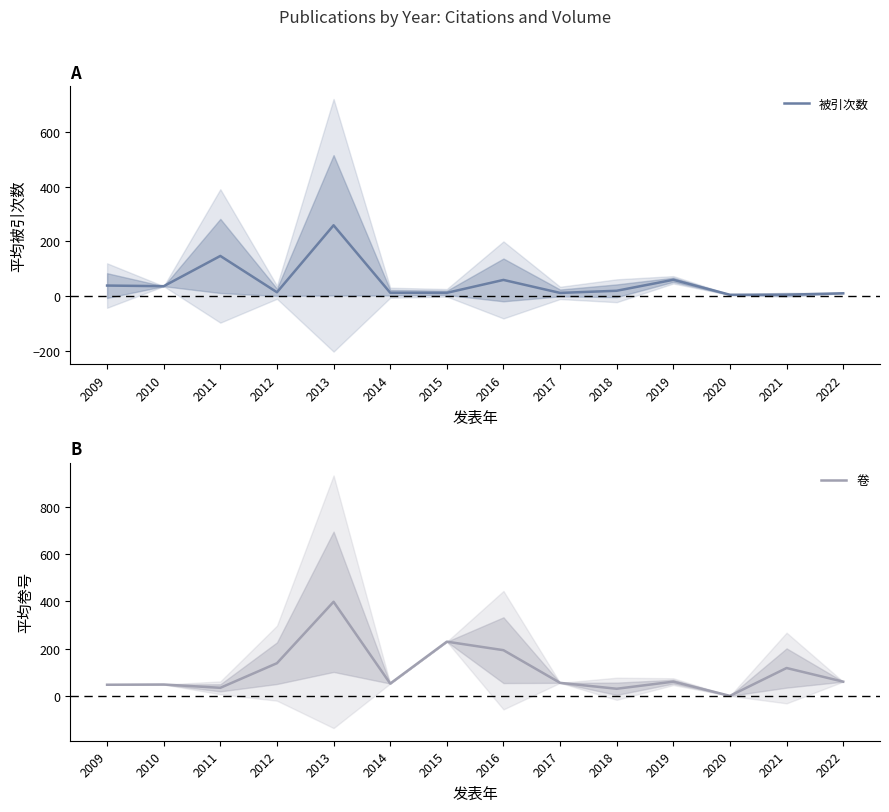

Rank the categories by 被引次数 value from highest to lowest.

2013, 2011, 2019, 2016, 2009, 2010, 2018, 2012, 2014, 2015, 2017, 2022, 2021, 2020